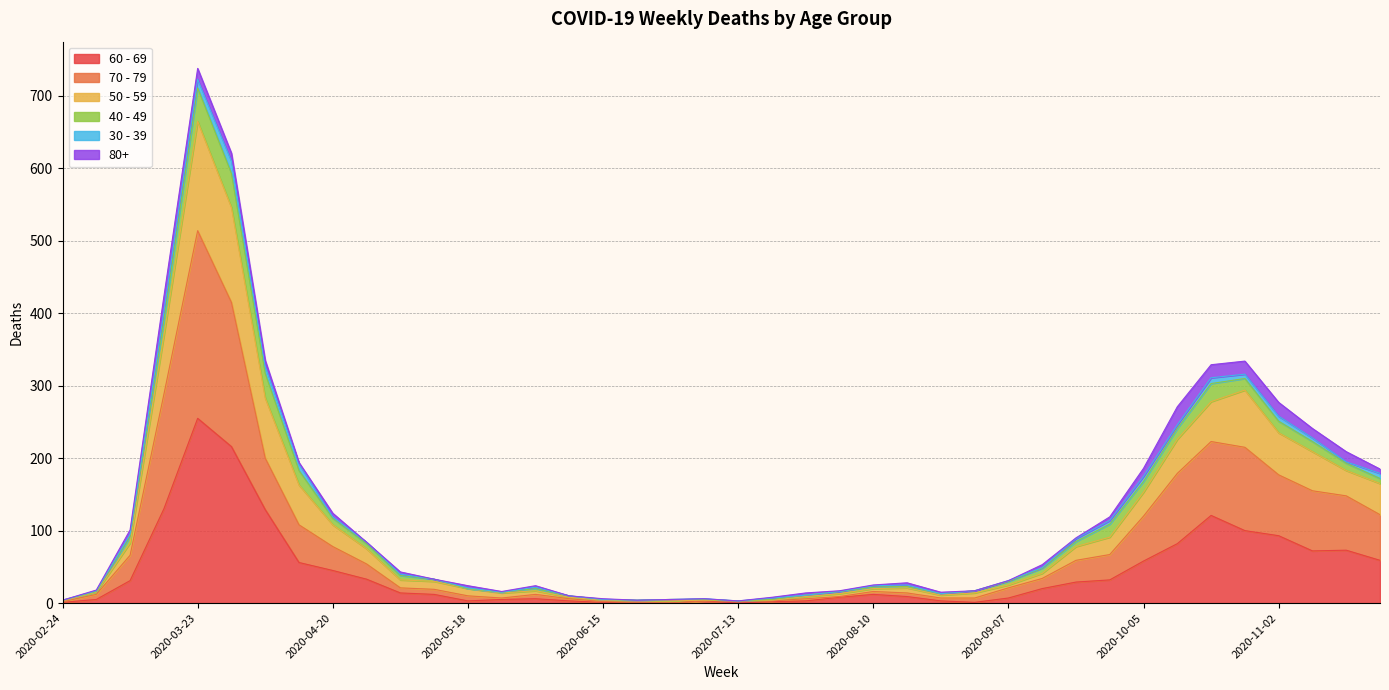

Which category has the highest value in the 60 - 69 series?

2020-03-23